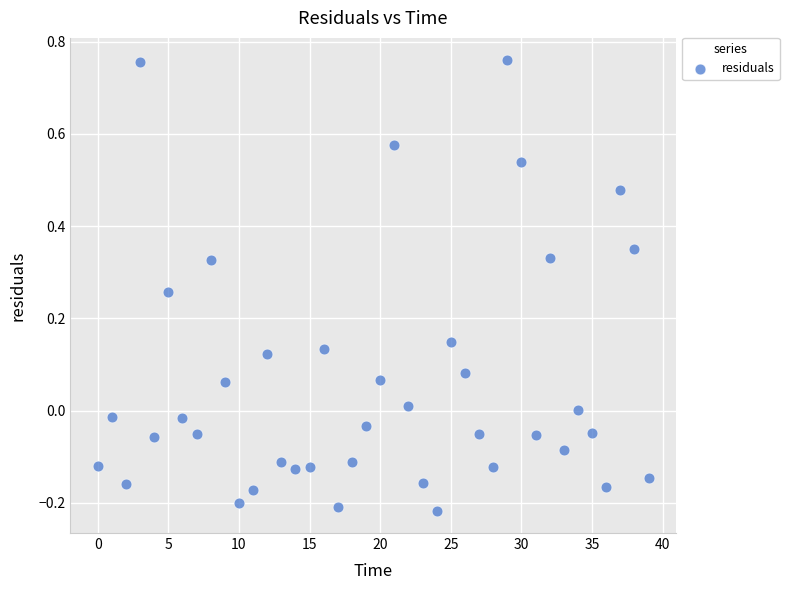

What is the range of Y values (max minus min)?

1.0